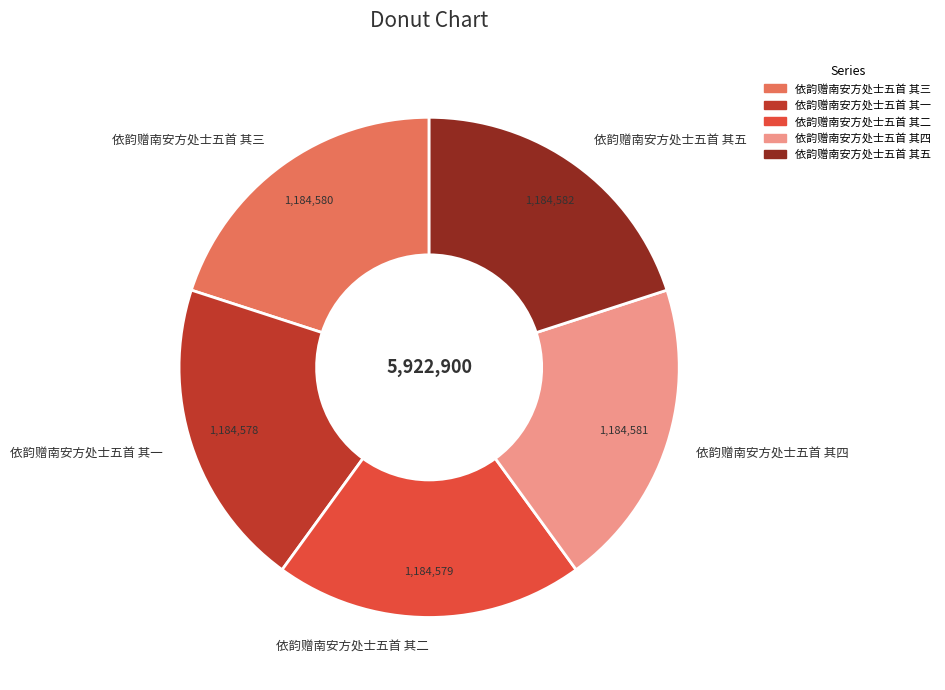

Do 依韵赠南安方处士五首 其三 and 依韵赠南安方处士五首 其五 together represent more than half of the pie?

No